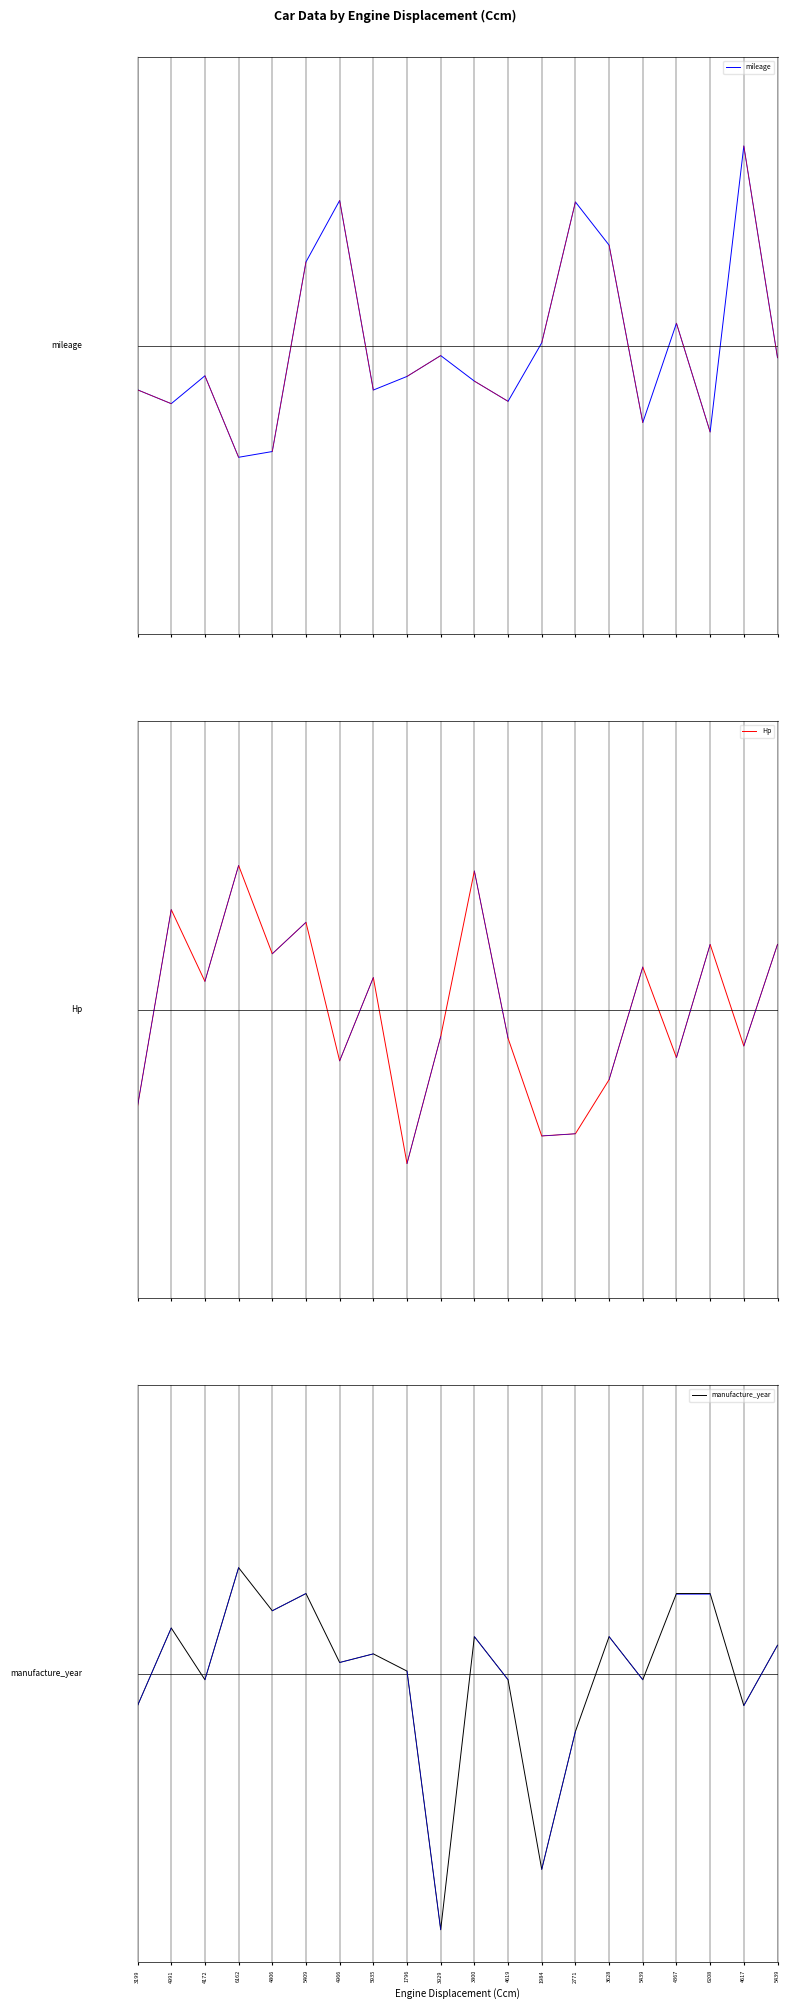

At which category does Hp reach its first local peak?

4991